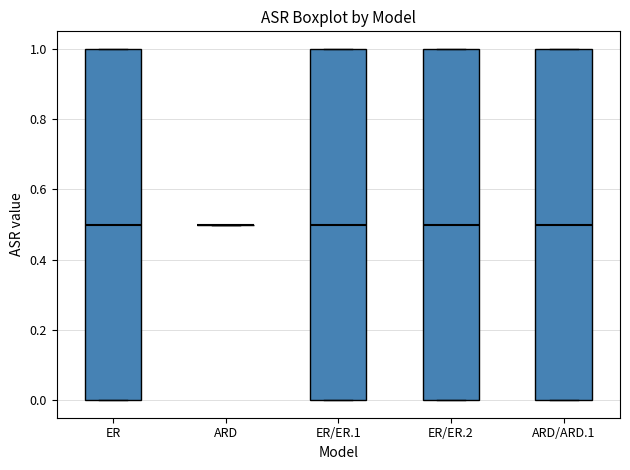

Where is the upper edge of the box for ER/ER.2 on the y-axis? The values are not printed on the chart, so give them approximately, as read against the axis.

1.0